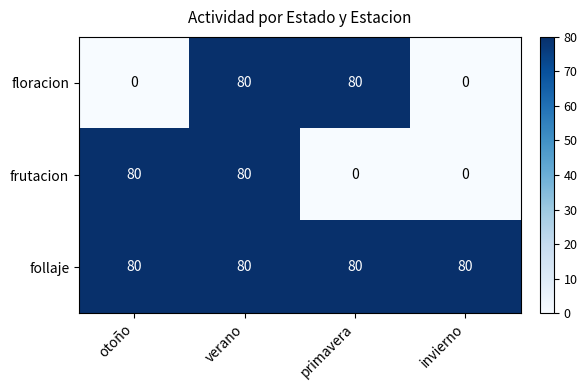

Which series has the largest total across all categories?

follaje